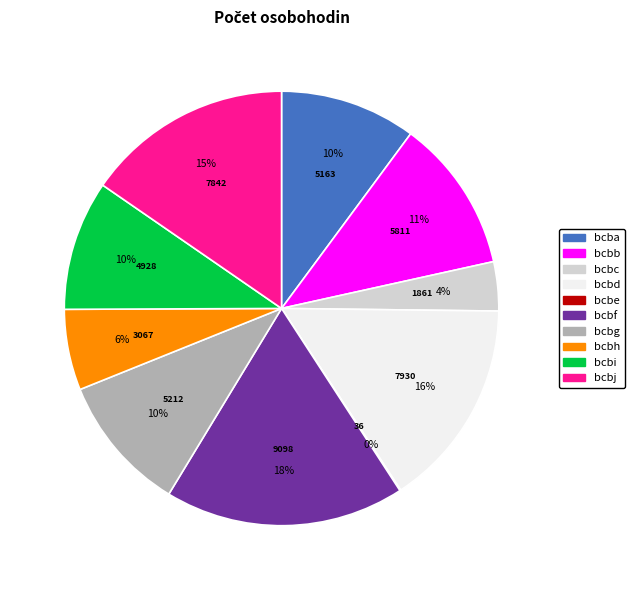

True or false: bcbg accounts for 25% of the total.

False